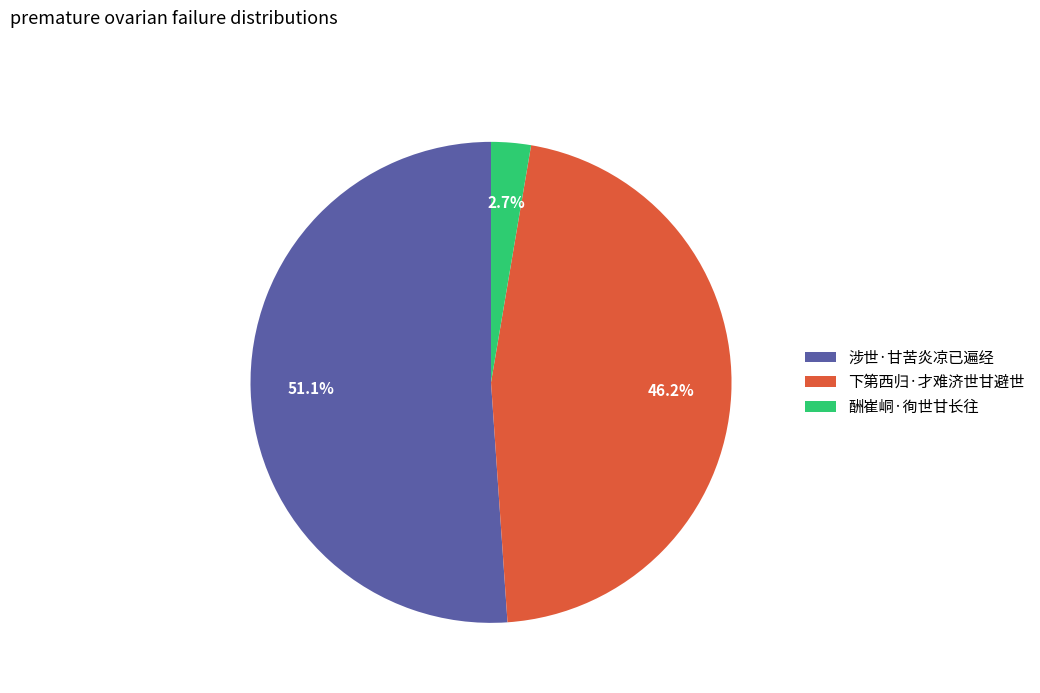

Does any single category account for the majority?

Yes